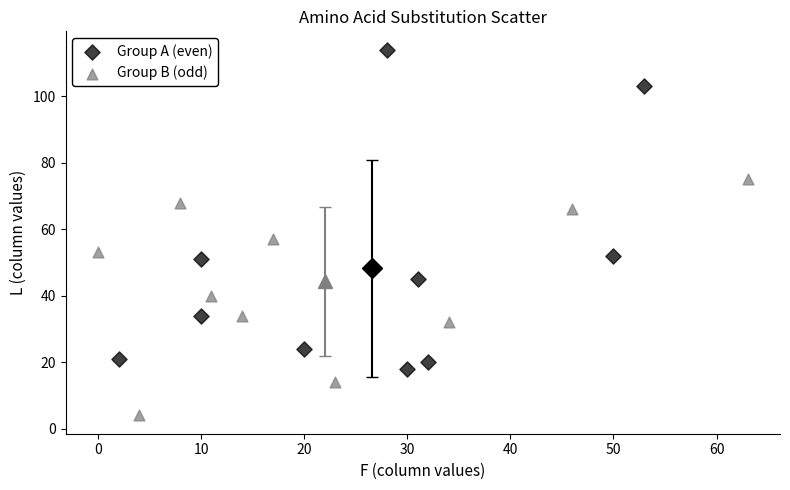

Which series contains the highest Y value?

Group A (even)